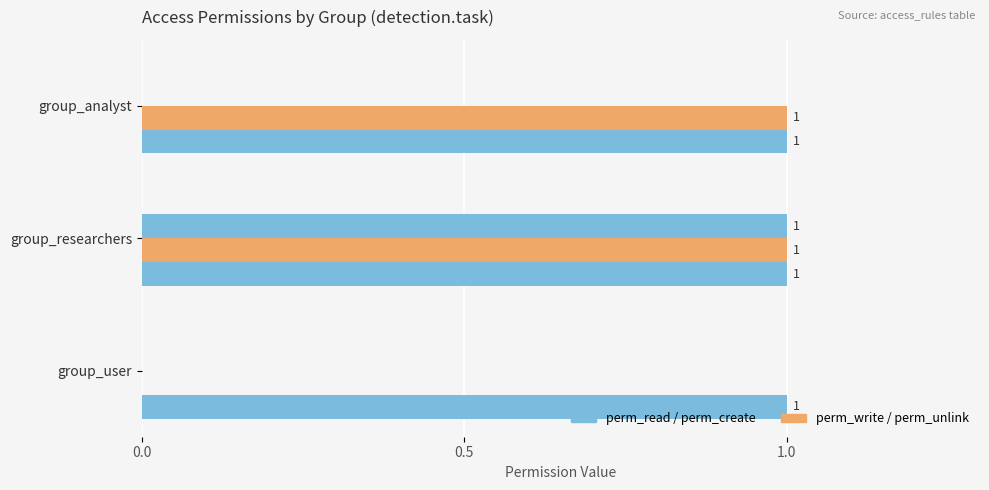

How many data points does each series have?

3